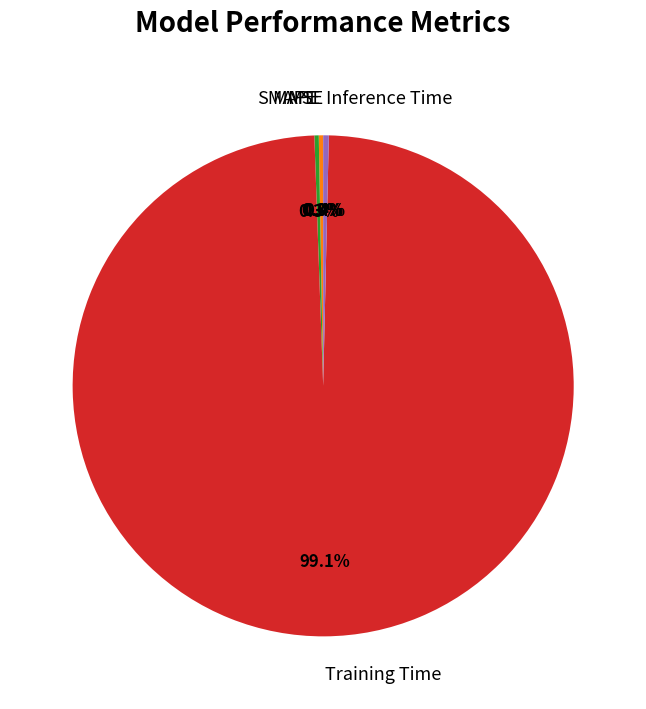

What percentage do MAPE and SMAPE together represent?

0.6%